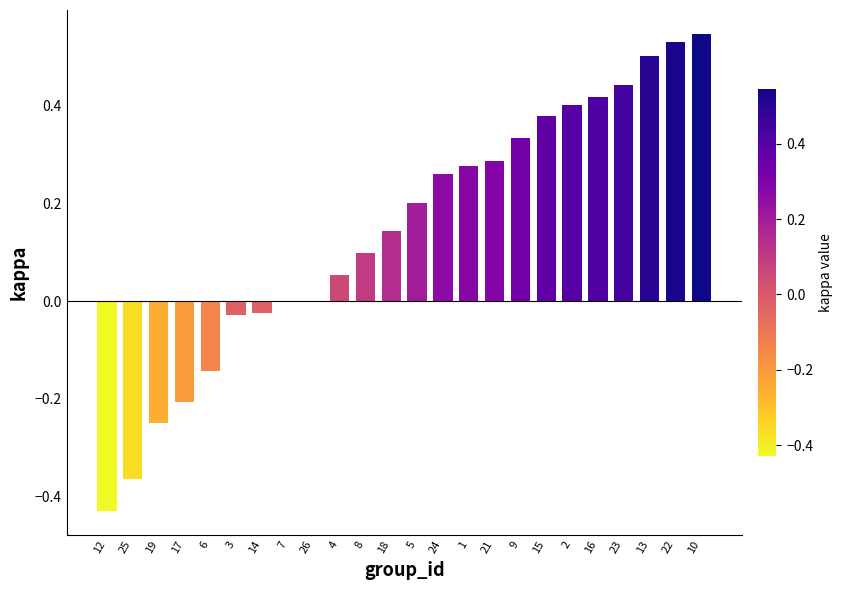

What is the sum of the values at 15 and 9?

0.7